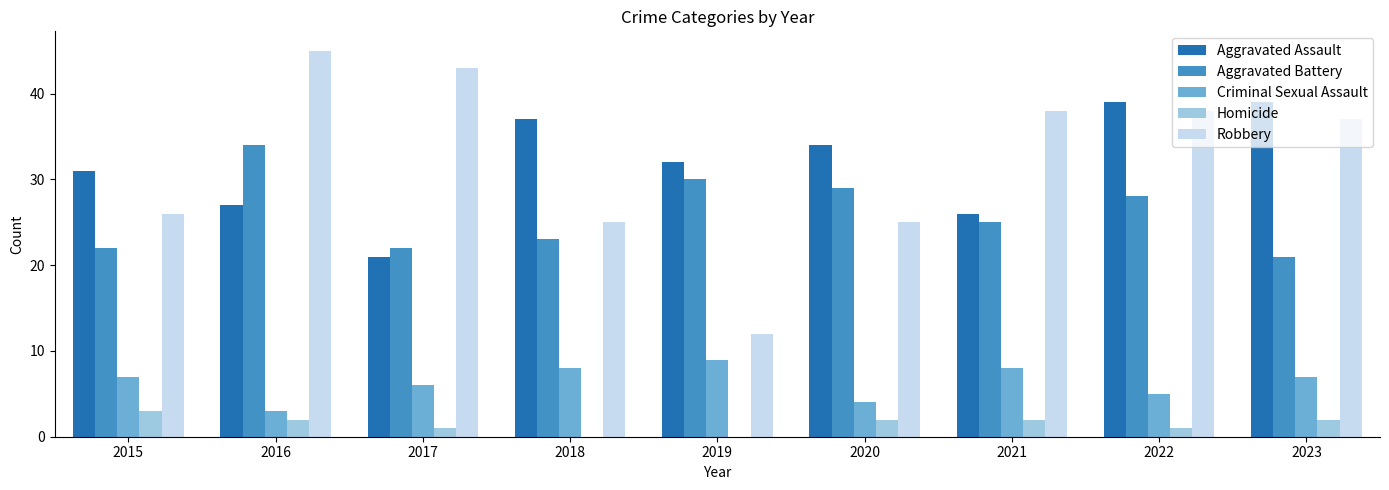

The value of Homicide at 2018 is 0. True or false?

True